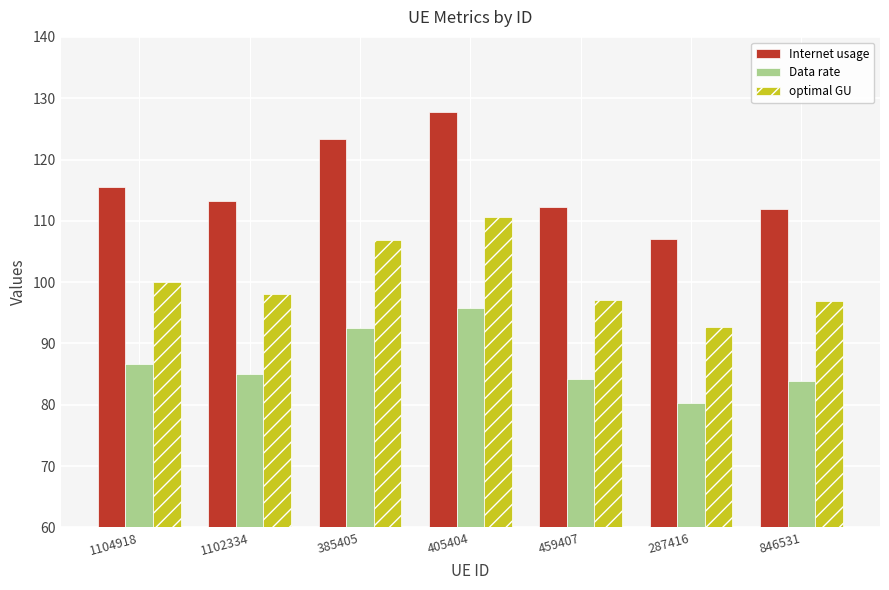

What is the spread (max minus min) of values at 385405?

30.8